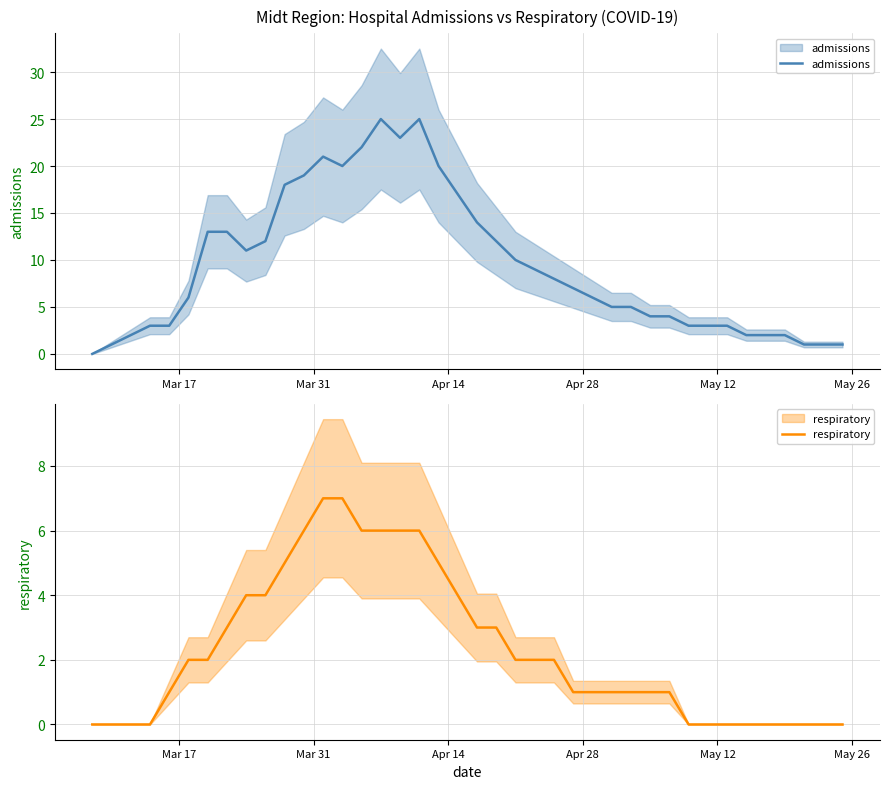

The value of respiratory at 14 is 10. True or false?

False